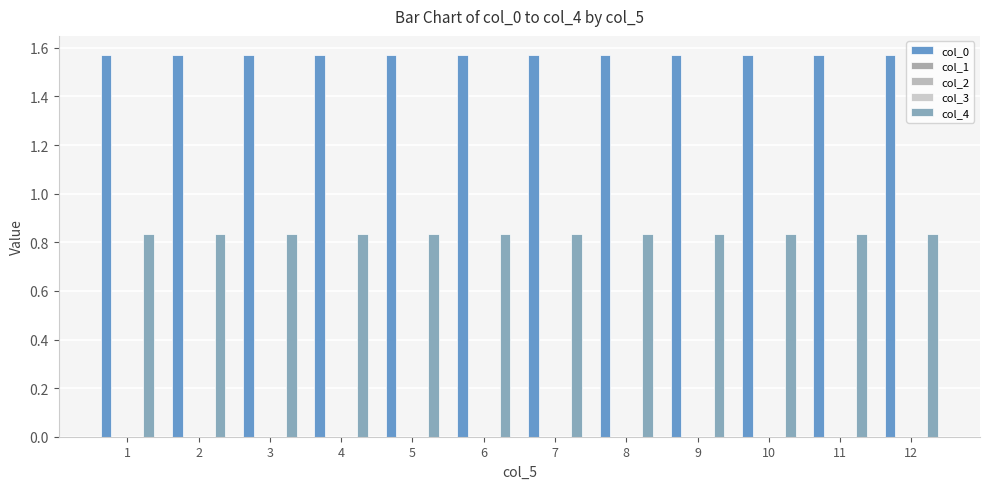

Which series changed the most between 2 and 11?

col_0